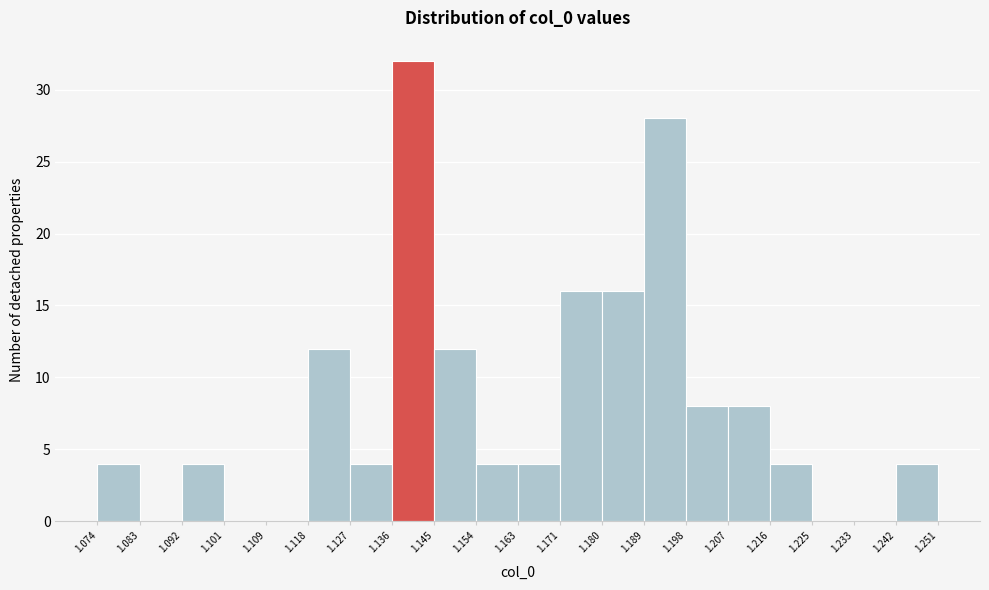

Reading left to right, list every bar in this chart as the range it spans on the x-axis followed by its height. The values are not printed on the chart, so give them approximately, as read against the axis.

1.074 to 1.083: 4
1.083 to 1.092: 0
1.092 to 1.101: 4
1.101 to 1.109: 0
1.109 to 1.118: 0
1.118 to 1.127: 12
1.127 to 1.136: 4
1.136 to 1.145: 32
1.145 to 1.154: 12
1.154 to 1.163: 4
1.163 to 1.171: 4
1.171 to 1.180: 16
1.180 to 1.189: 16
1.189 to 1.198: 28
1.198 to 1.207: 8
1.207 to 1.216: 8
1.216 to 1.225: 4
1.225 to 1.233: 0
1.233 to 1.242: 0
1.242 to 1.251: 4